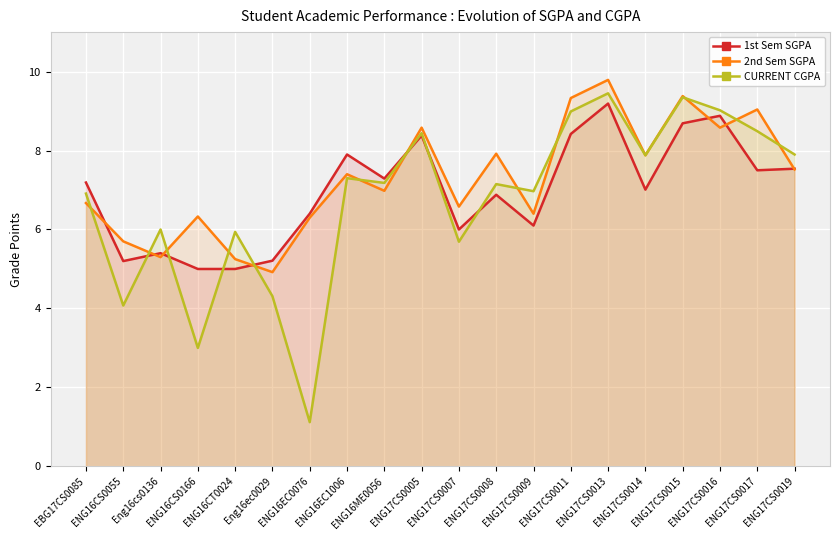

Rank the categories by CURRENT CGPA value from lowest to highest.

ENG16EC0076, ENG16CS0166, ENG16CS0055, Eng16ec0029, ENG17CS0007, ENG16CT0024, Eng16cs0136, EBG17CS0085, ENG17CS0009, ENG17CS0008, ENG16ME0056, ENG16EC1006, ENG17CS0014, ENG17CS0019, ENG17CS0005, ENG17CS0017, ENG17CS0011, ENG17CS0016, ENG17CS0015, ENG17CS0013